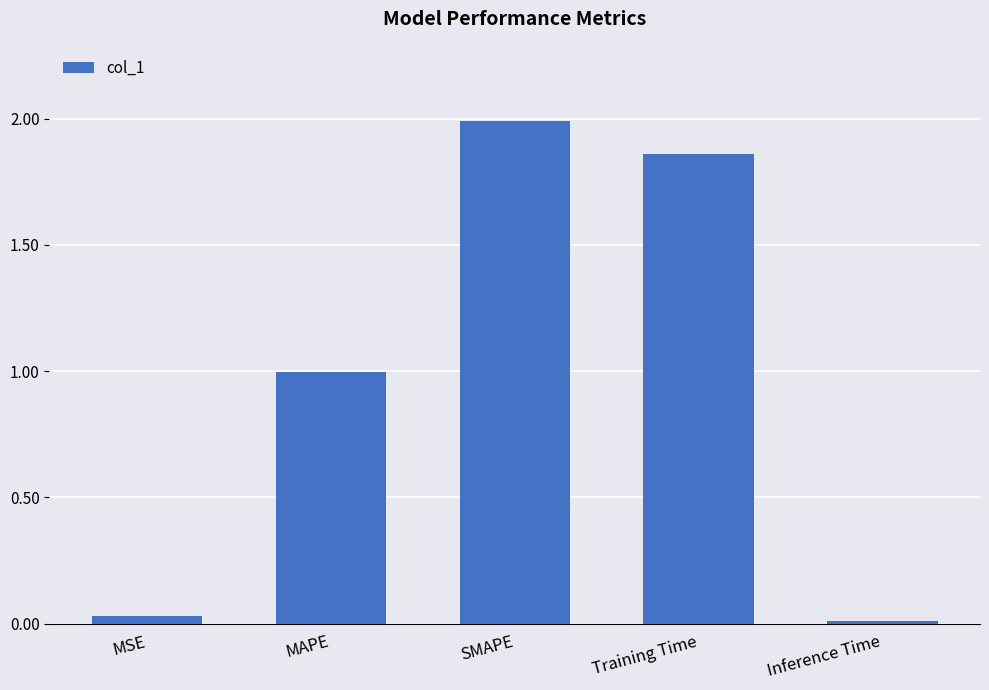

True or false: the data shows 2.7 at SMAPE.

False